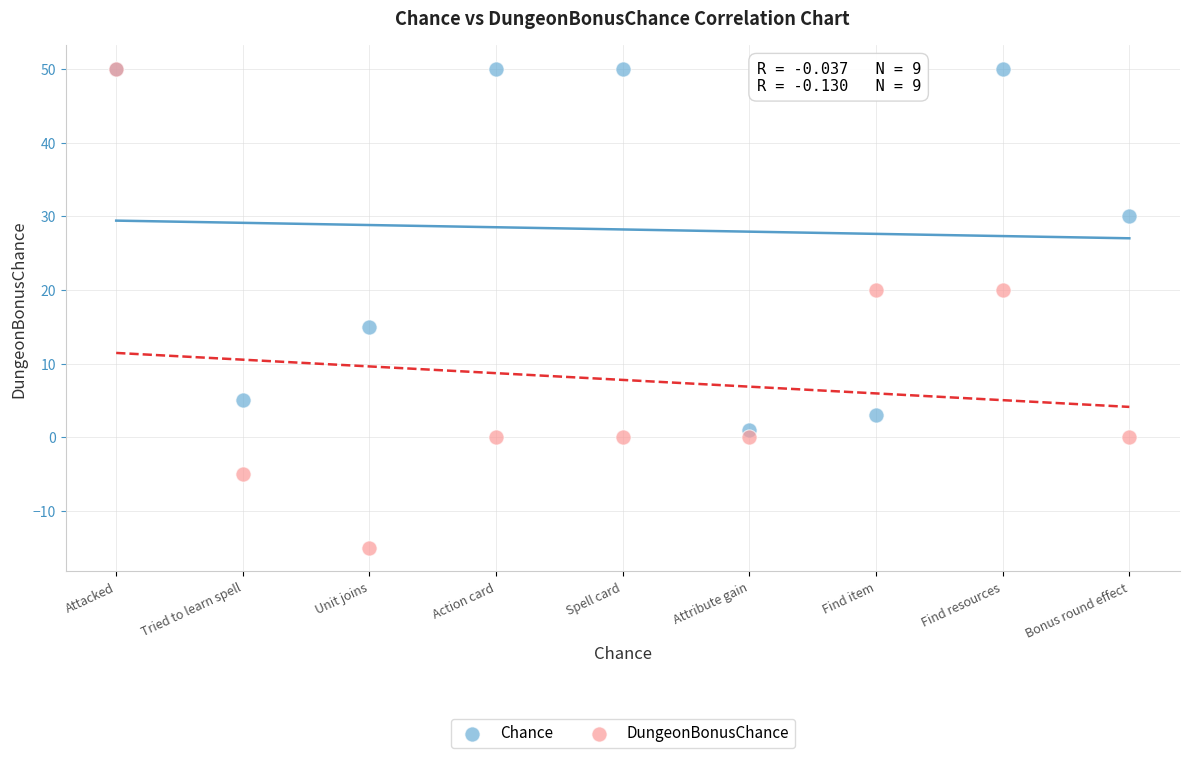

What are all the series names shown in the legend?

Chance, DungeonBonusChance